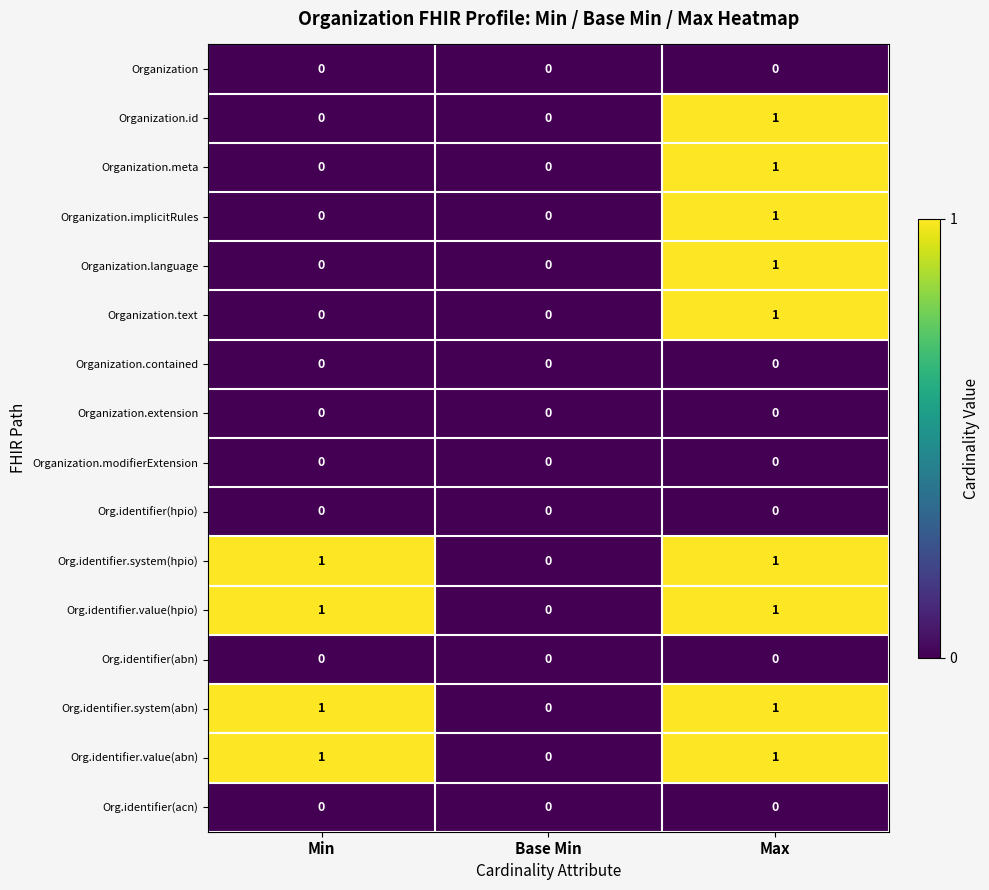

Is the value of Org.identifier.value(hpio) at Min greater than the value of Organization.id at Base Min?

Yes